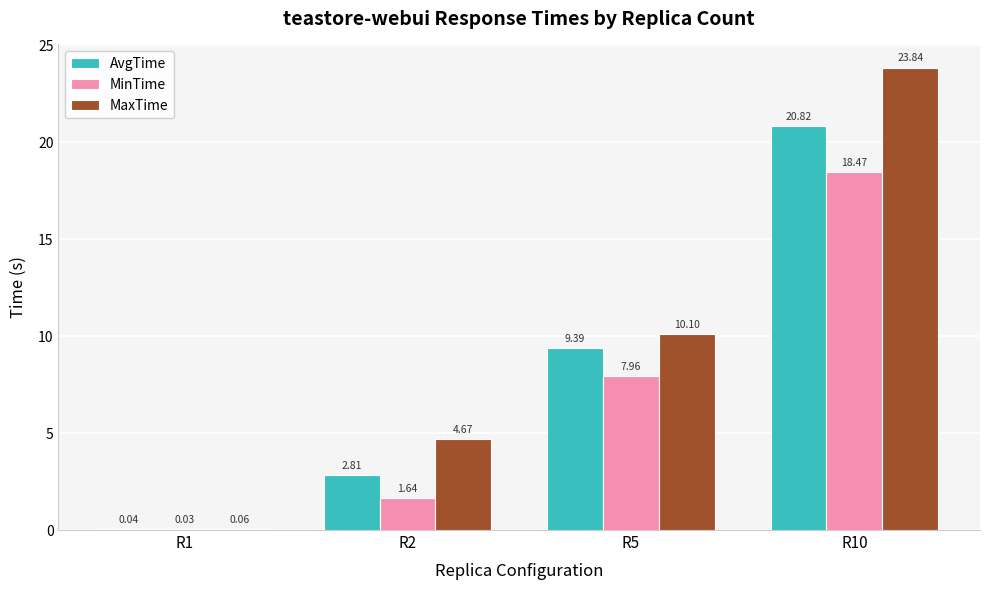

Between R2 and R5, which series saw the biggest shift?

AvgTime